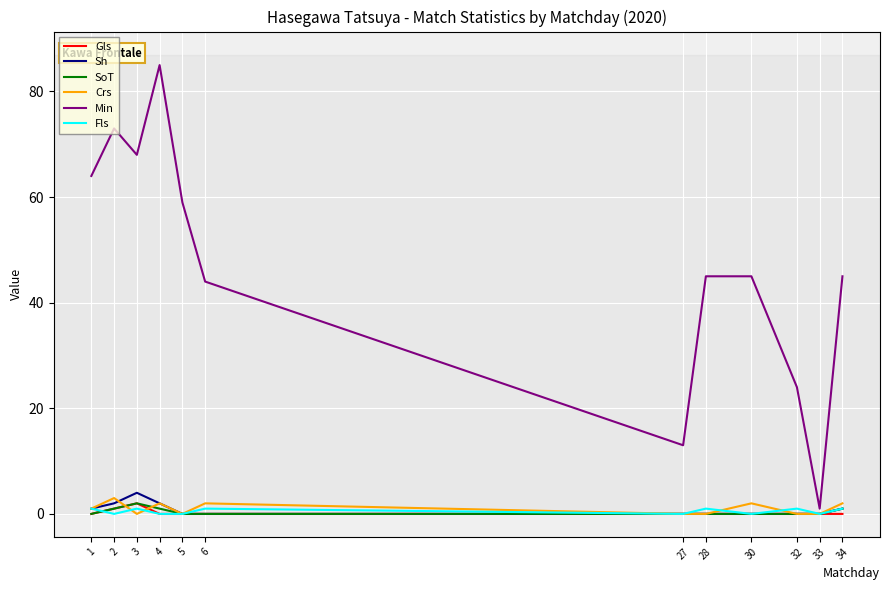

Which series changed the most between 1 and 34?

Min